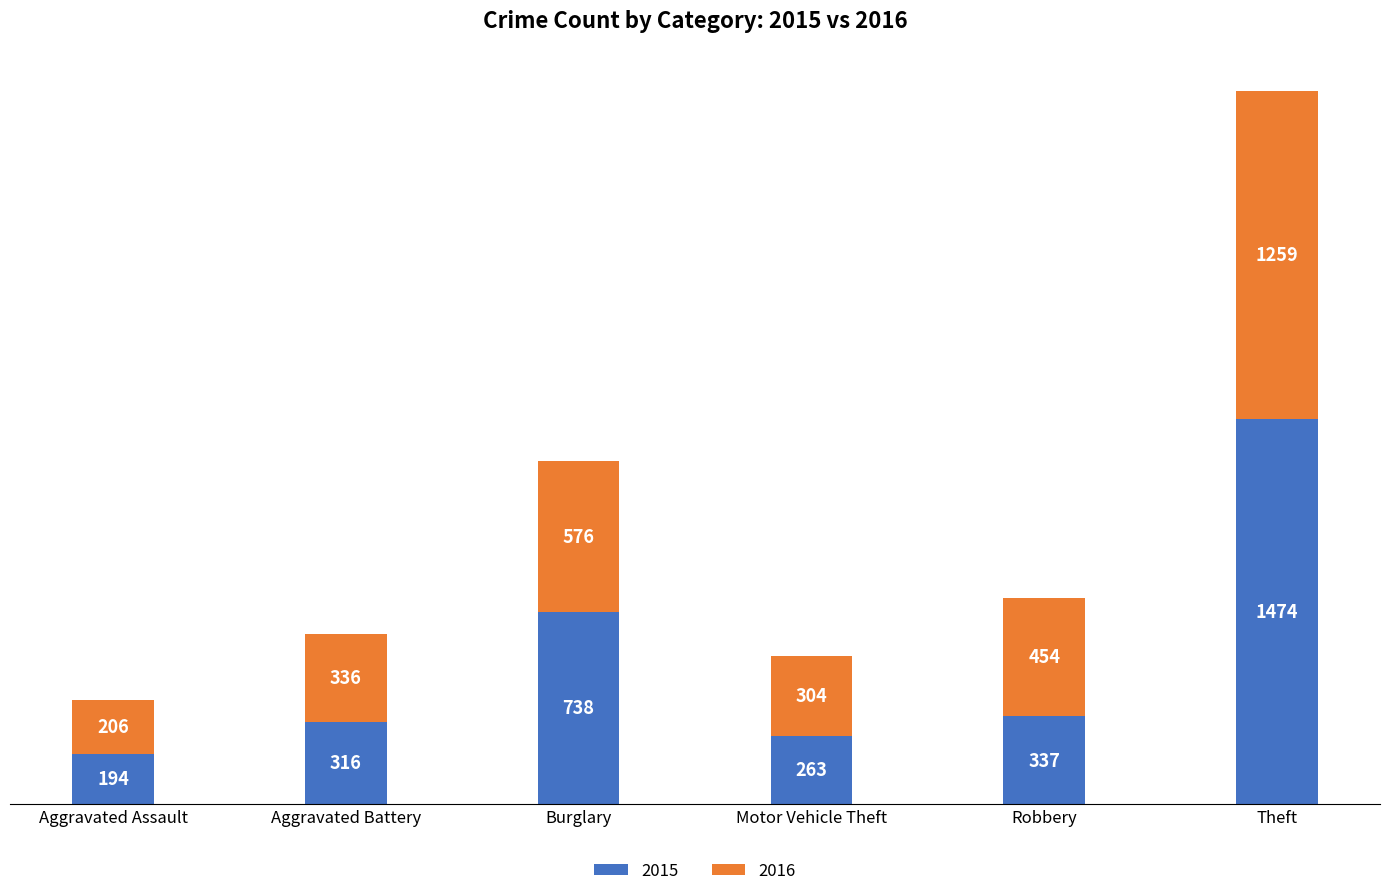

What is the value of the 2015 bar at the 3rd from the left?

738